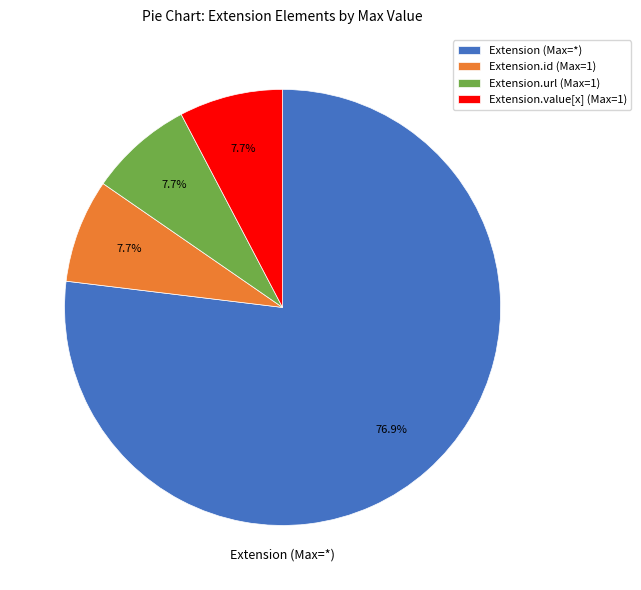

Is the sum of Extension.value[x] (Max=1) and Extension (Max=*) greater than half?

Yes